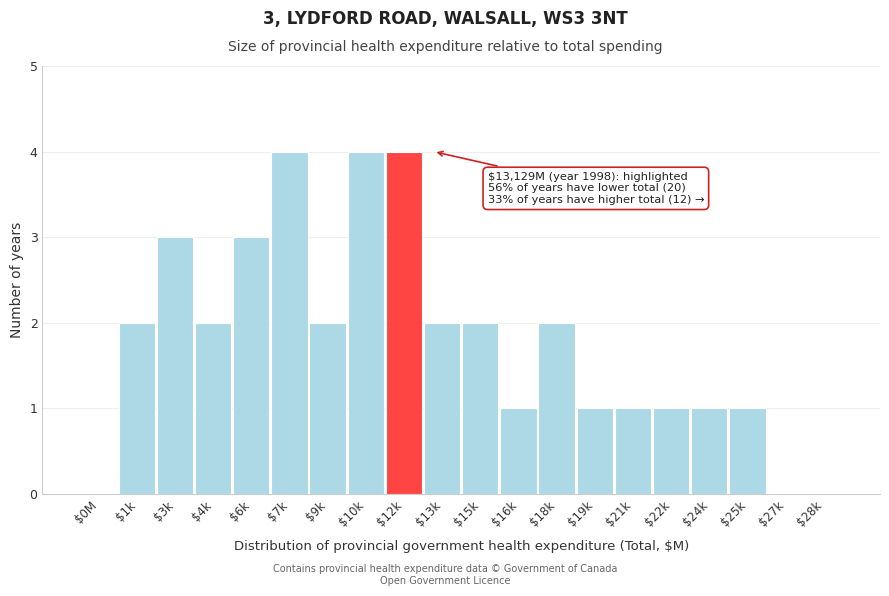

The chart shows a value of 1 at $18k. True or false?

False